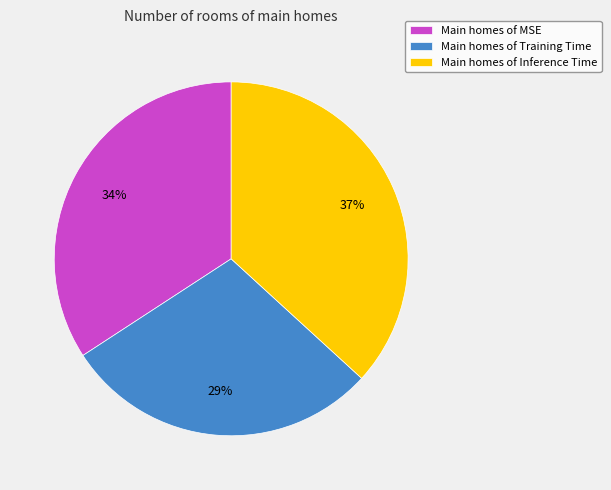

Is there a majority slice in this chart?

No